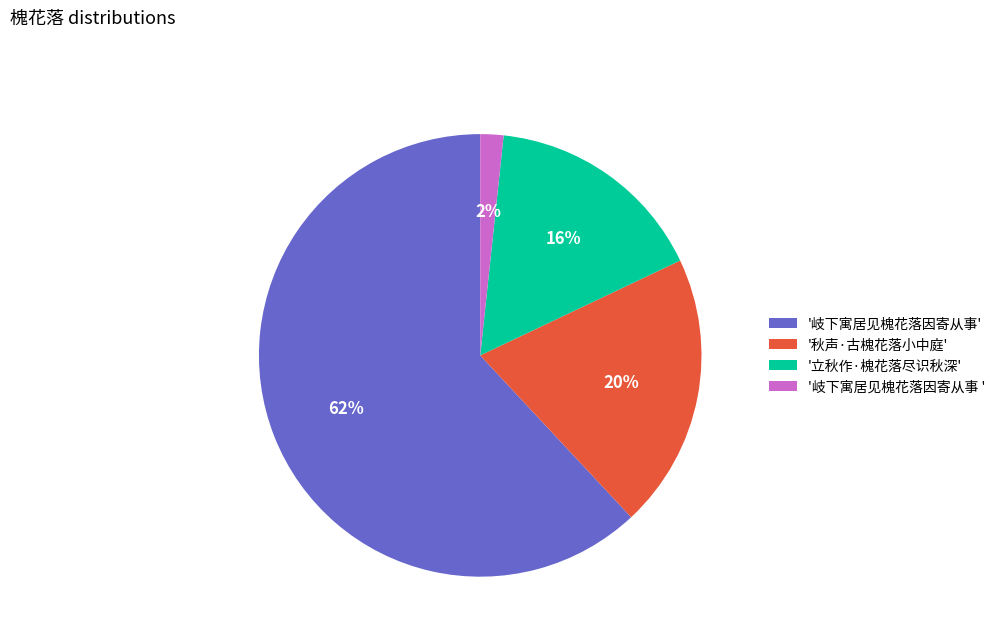

What percentage is the '岐下寓居见槐花落因寄从事 ' slice, to the nearest percent?

2%